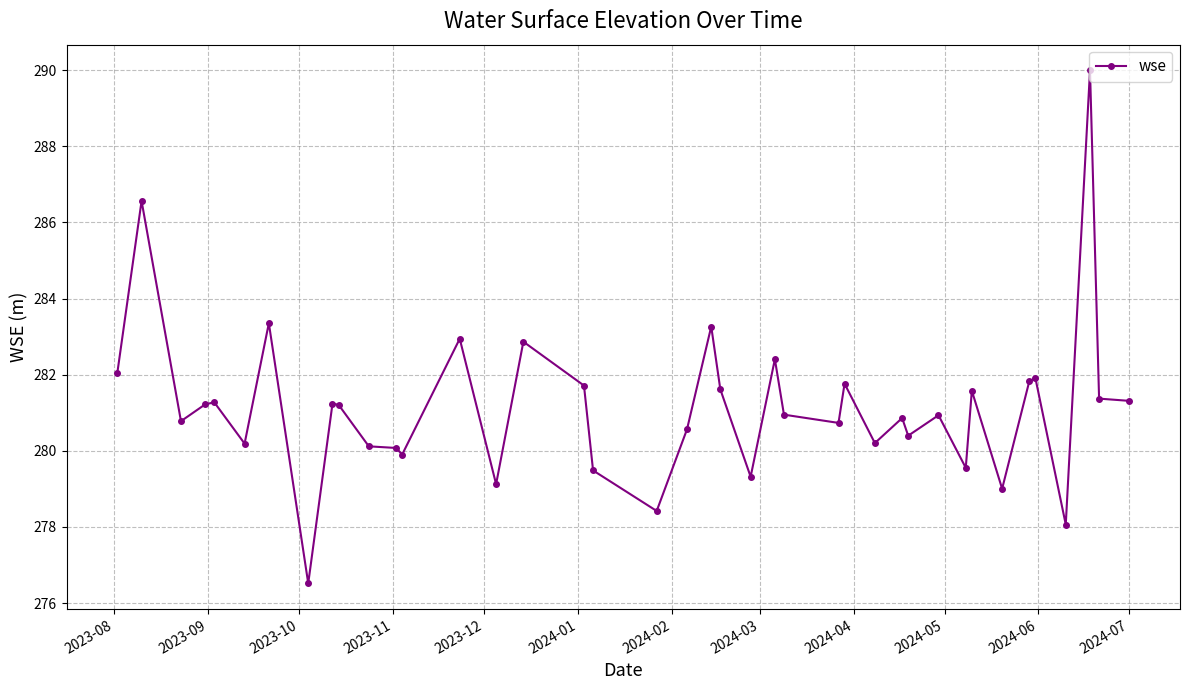

What is the value of the 5th point from the left?

281.3